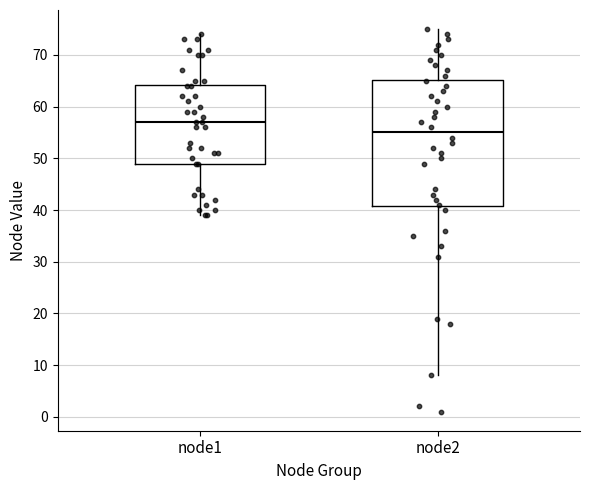

Where is the upper edge of the box for node1 on the y-axis? The values are not printed on the chart, so give them approximately, as read against the axis.

64